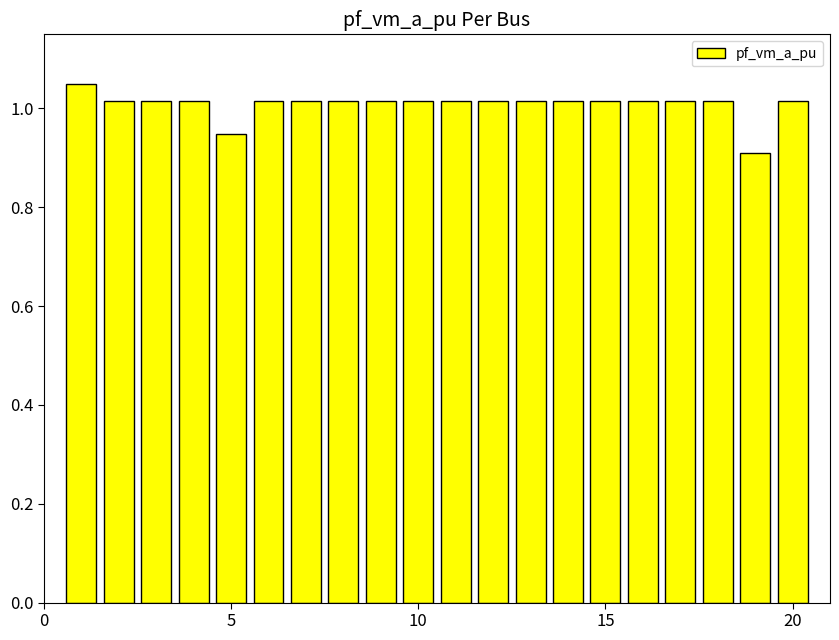

What is the sum of all values?

20.2